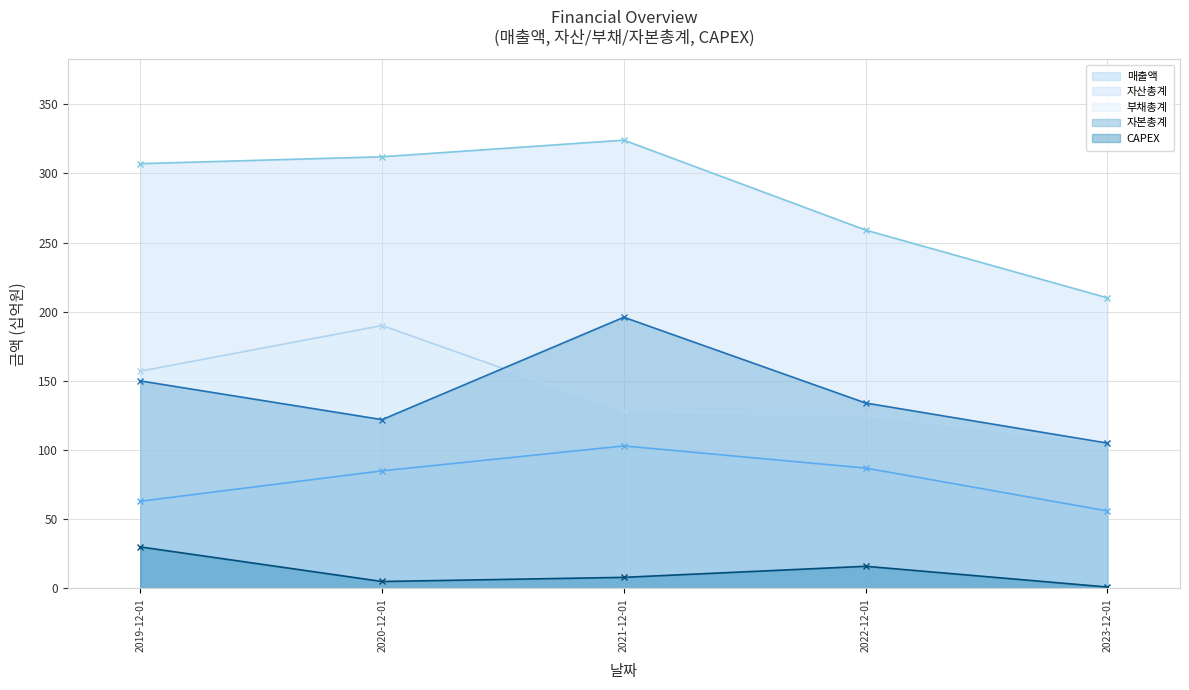

True or false: 부채총계 and 자산총계 cross at least once.

False